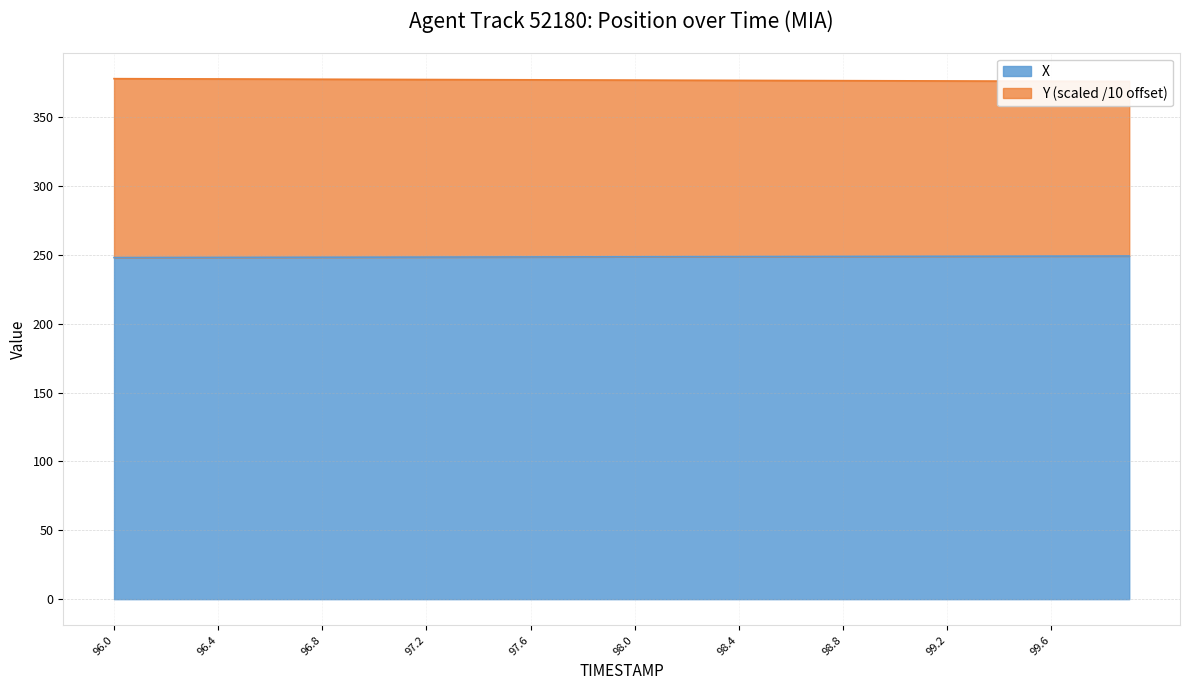

Between 97.9 and 99.3, which series saw the biggest shift?

Y